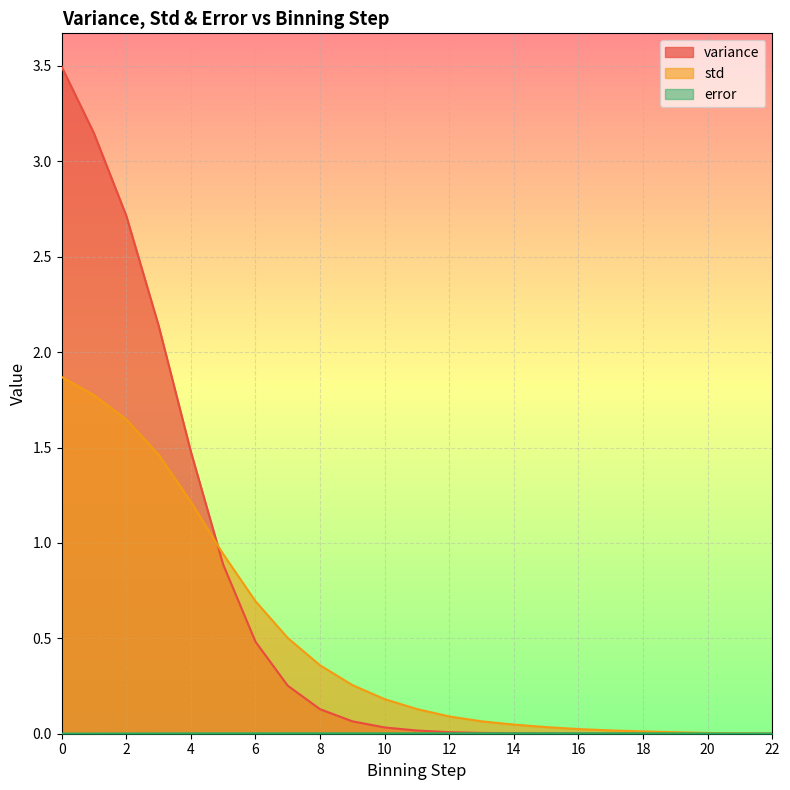

Reading left to right, list all the values displayed in this chart.

variance: 0=3.5	1=3.1	2=2.7	3=2.1	4=1.5	5=0.9	6=0.5	7=0.3	8=0.1	9=0.1	10=0.0	11=0.0	12=0.0	13=0.0	14=0.0	15=0.0	16=0.0	17=0.0	18=0.0	19=0.0	20=0.0	21=0.0	22=0.0
std: 0=1.9	1=1.8	2=1.6	3=1.5	4=1.2	5=0.9	6=0.7	7=0.5	8=0.4	9=0.3	10=0.2	11=0.1	12=0.1	13=0.1	14=0.0	15=0.0	16=0.0	17=0.0	18=0.0	19=0.0	20=0.0	21=0.0	22=0.0
error: 0=0.0	1=0.0	2=0.0	3=0.0	4=0.0	5=0.0	6=0.0	7=0.0	8=0.0	9=0.0	10=0.0	11=0.0	12=0.0	13=0.0	14=0.0	15=0.0	16=0.0	17=0.0	18=0.0	19=0.0	20=0.0	21=0.0	22=0.0